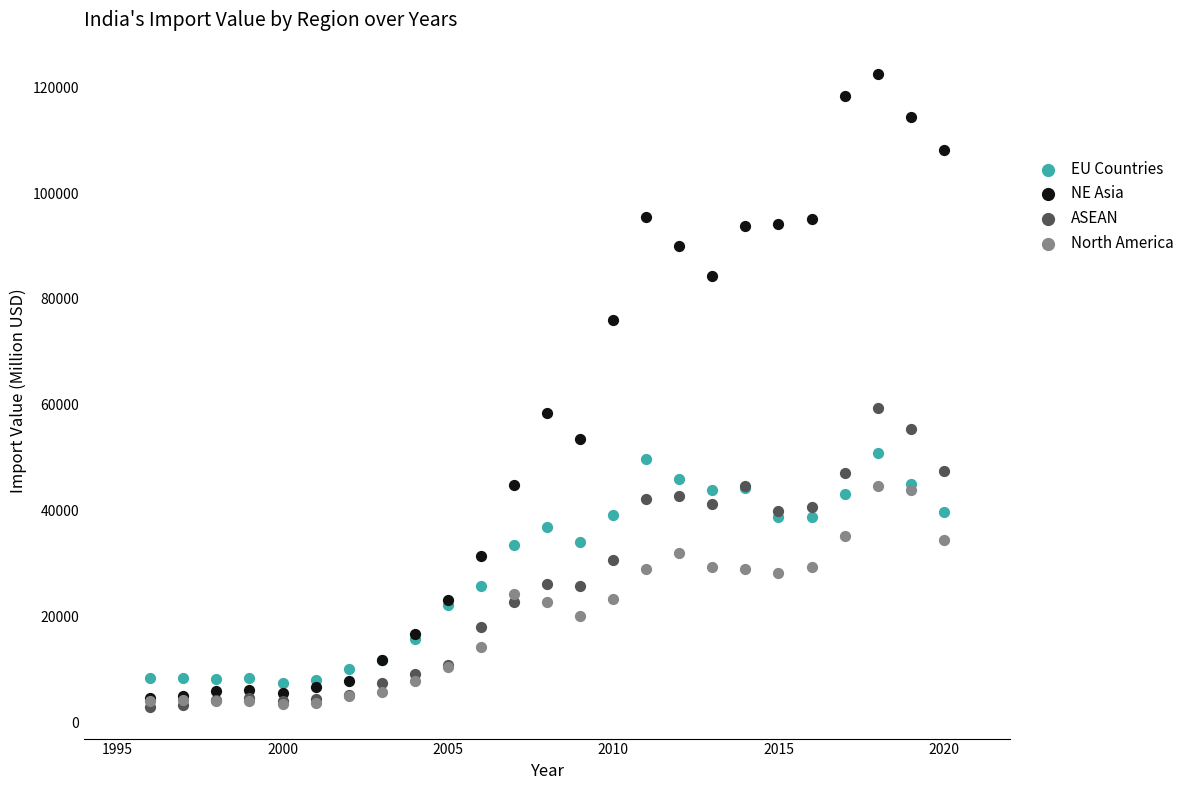

What are all the series names shown in the legend?

EU Countries, NE Asia, ASEAN, North America